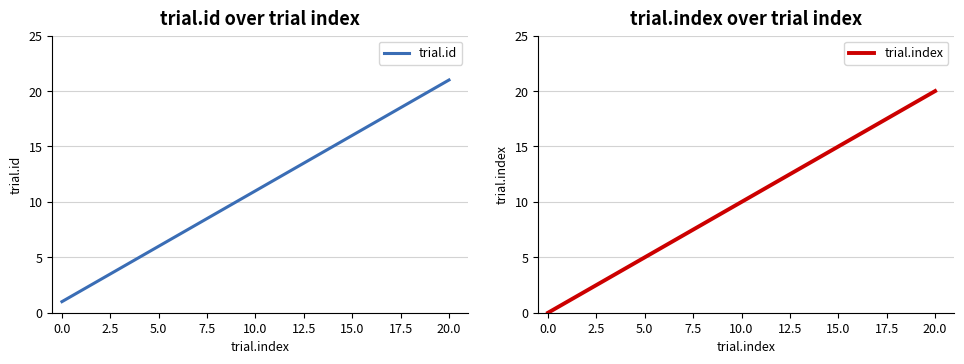

What is the label of the 16th point from the left?

15